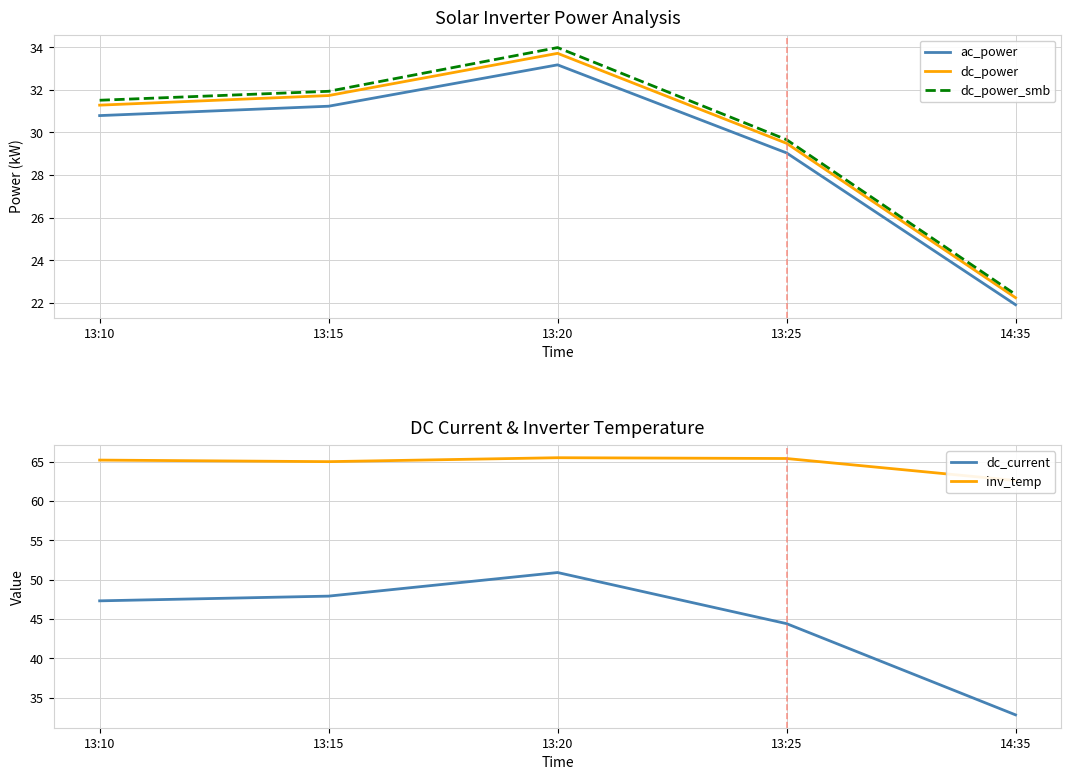

The dc_current series shows 25.2 at 13:25. True or false?

False